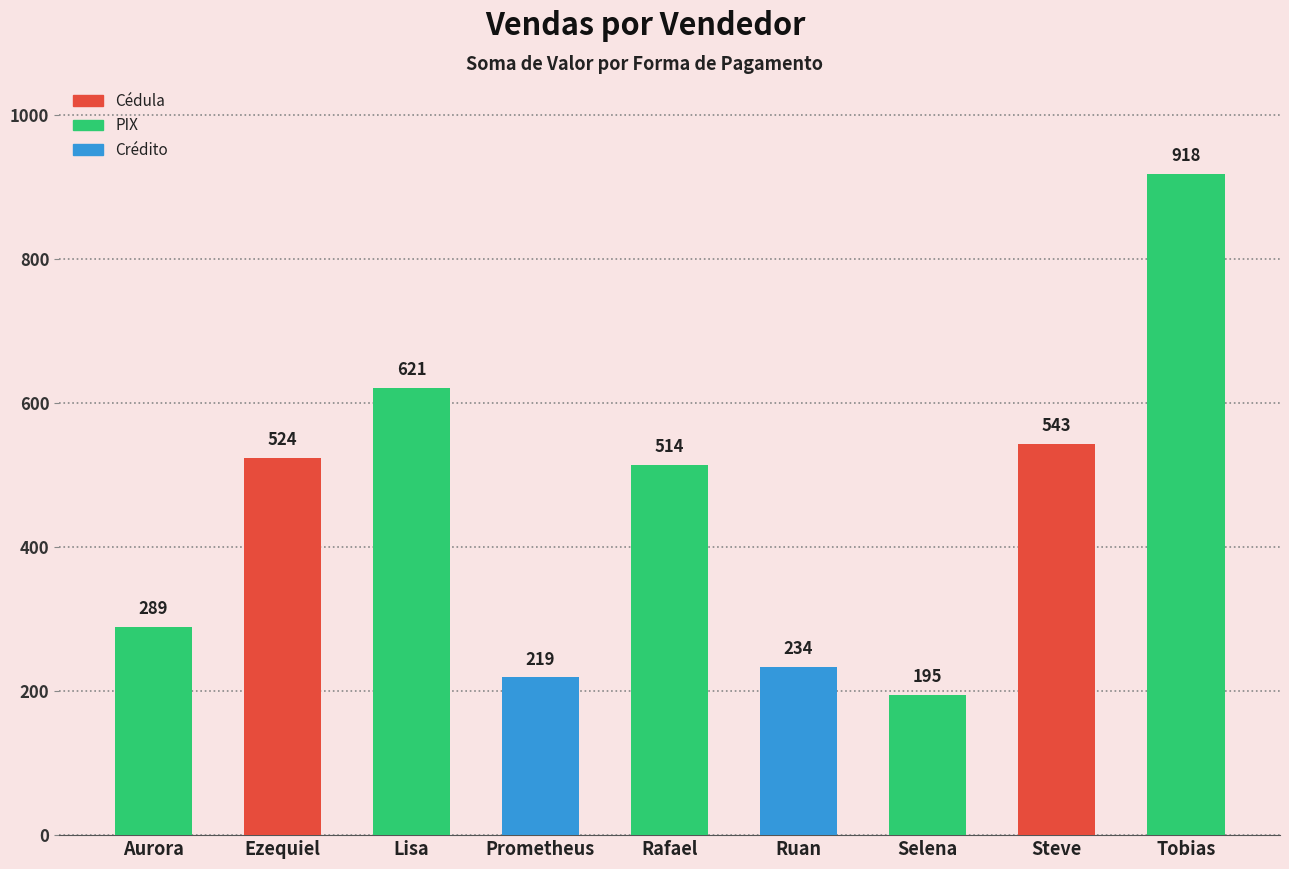

What is the label of the 7th bar from the left?

Selena